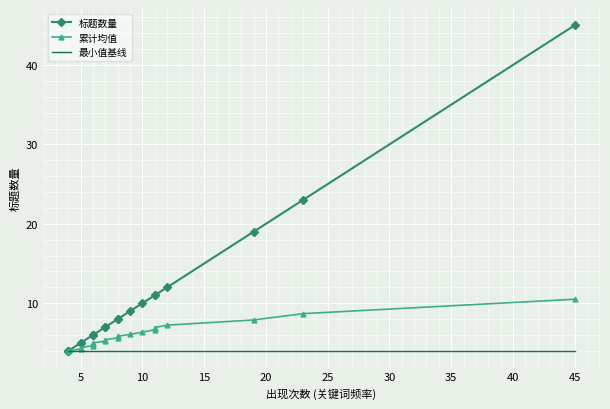

How many lines are shown in the chart?

3